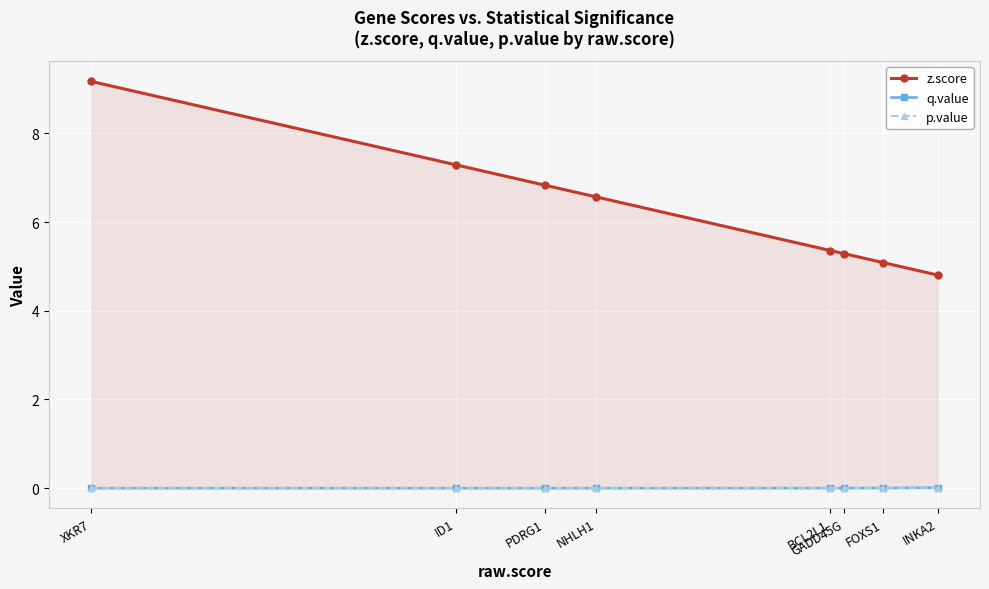

What value does the z.score series have at NHLH1?

6.6